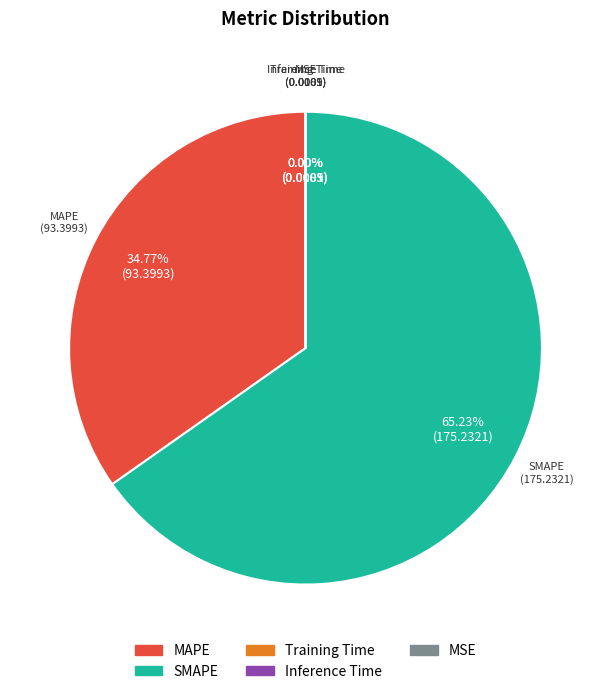

True or false: SMAPE accounts for 65% of the total.

True